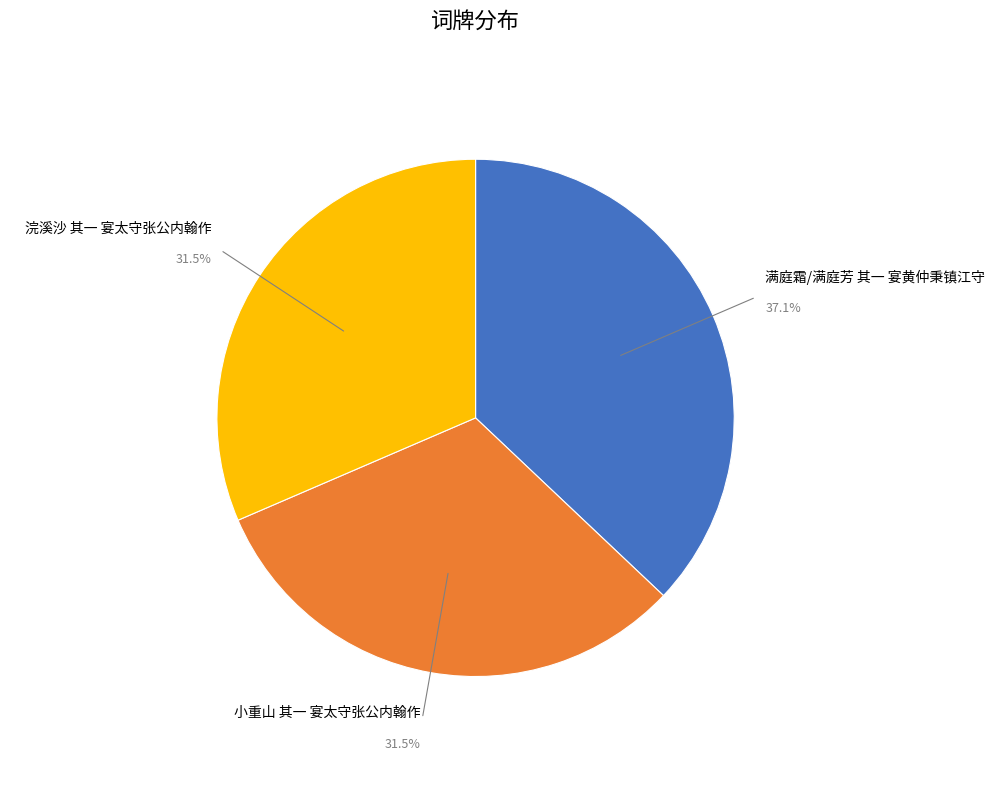

Is there any slice that represents more than half of the pie?

No